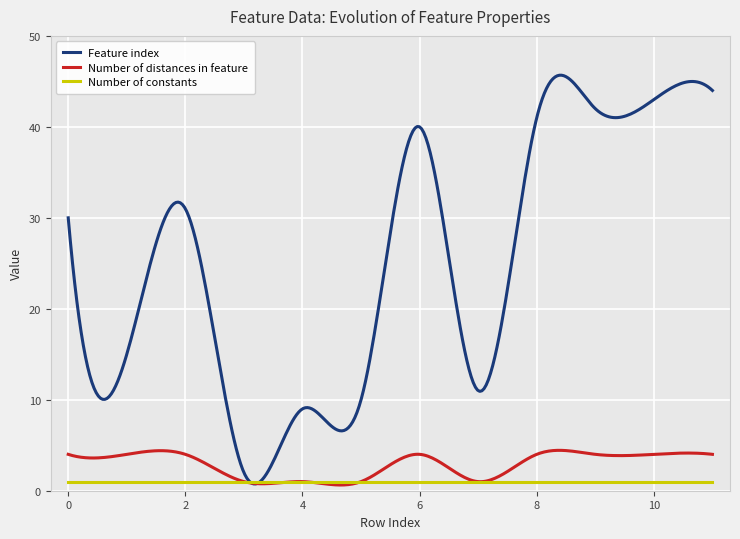

List the series in order of their peak value, lowest first.

Number of constants, Number of distances in feature, Feature index